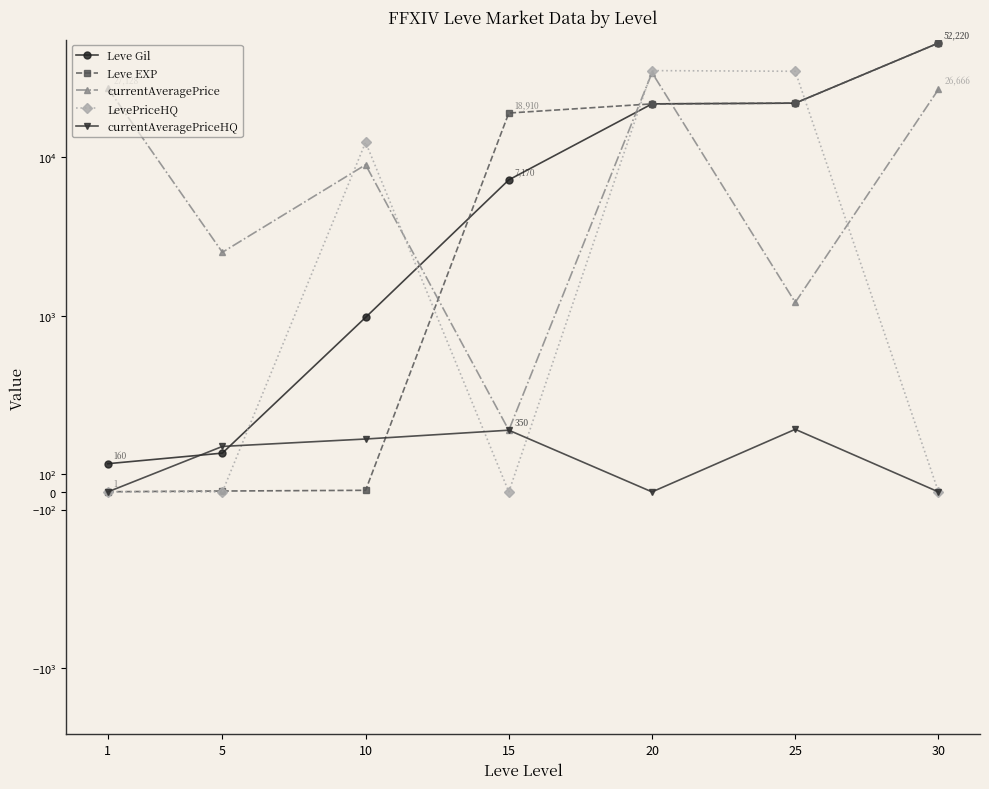

What is the difference between the maximum and minimum values in the Leve Gil series?

52060